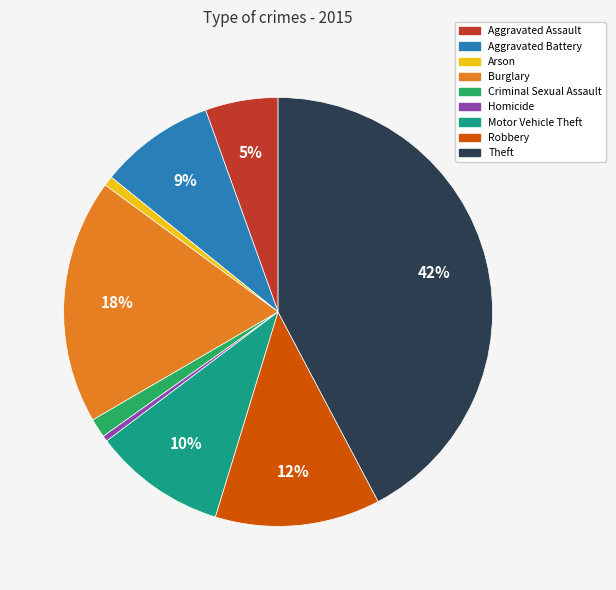

Which has a higher value, Theft or Burglary?

Theft